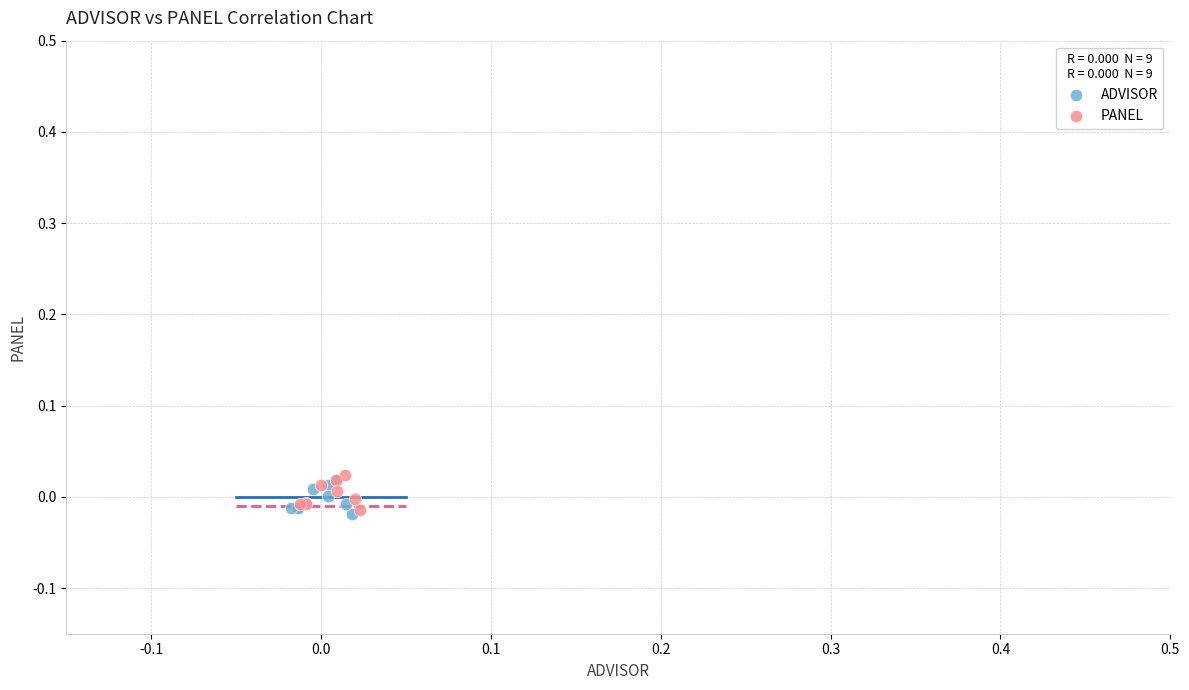

What are all the series names shown in the legend?

ADVISOR, PANEL